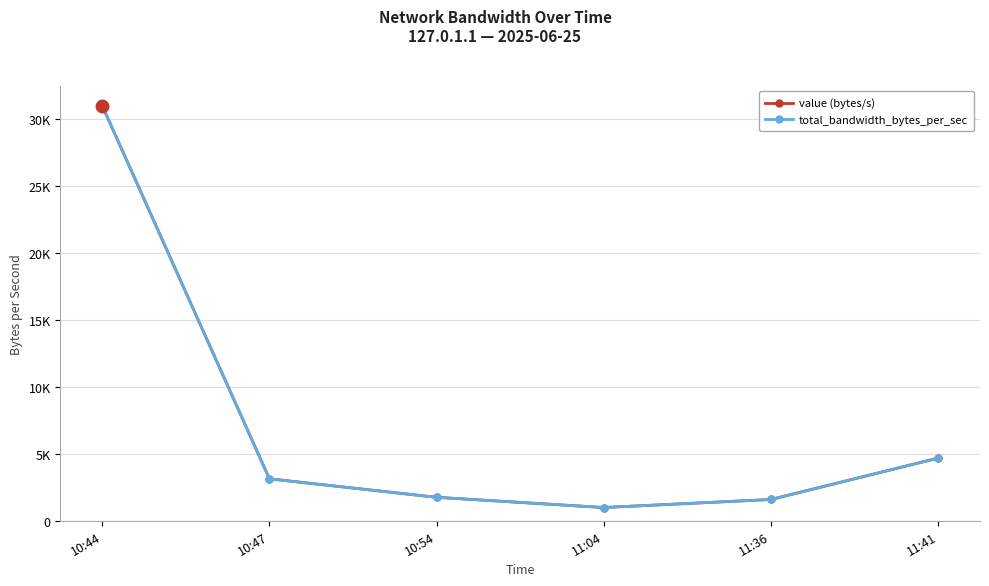

What are all the series names shown in the legend?

value (bytes/s), total_bandwidth_bytes_per_sec